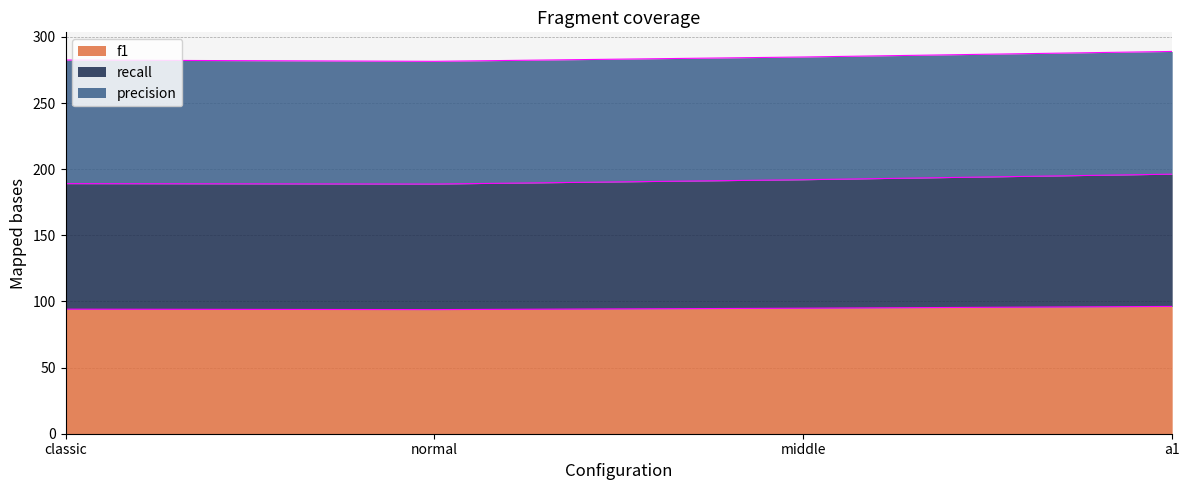

What is the value of the recall point at the 1st from the left?

189.1